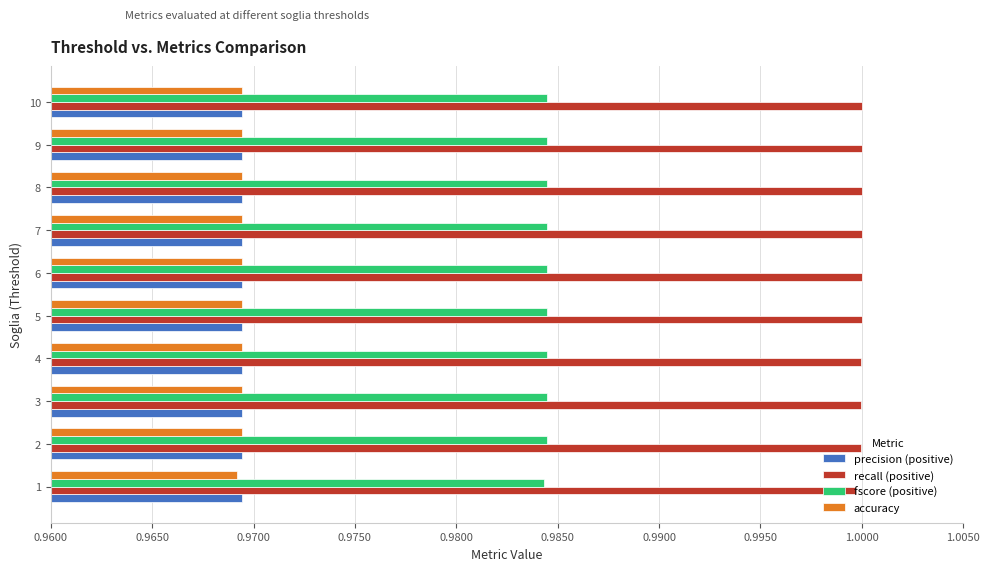

Is it true that recall (positive) equals 0.2 at 7?

False